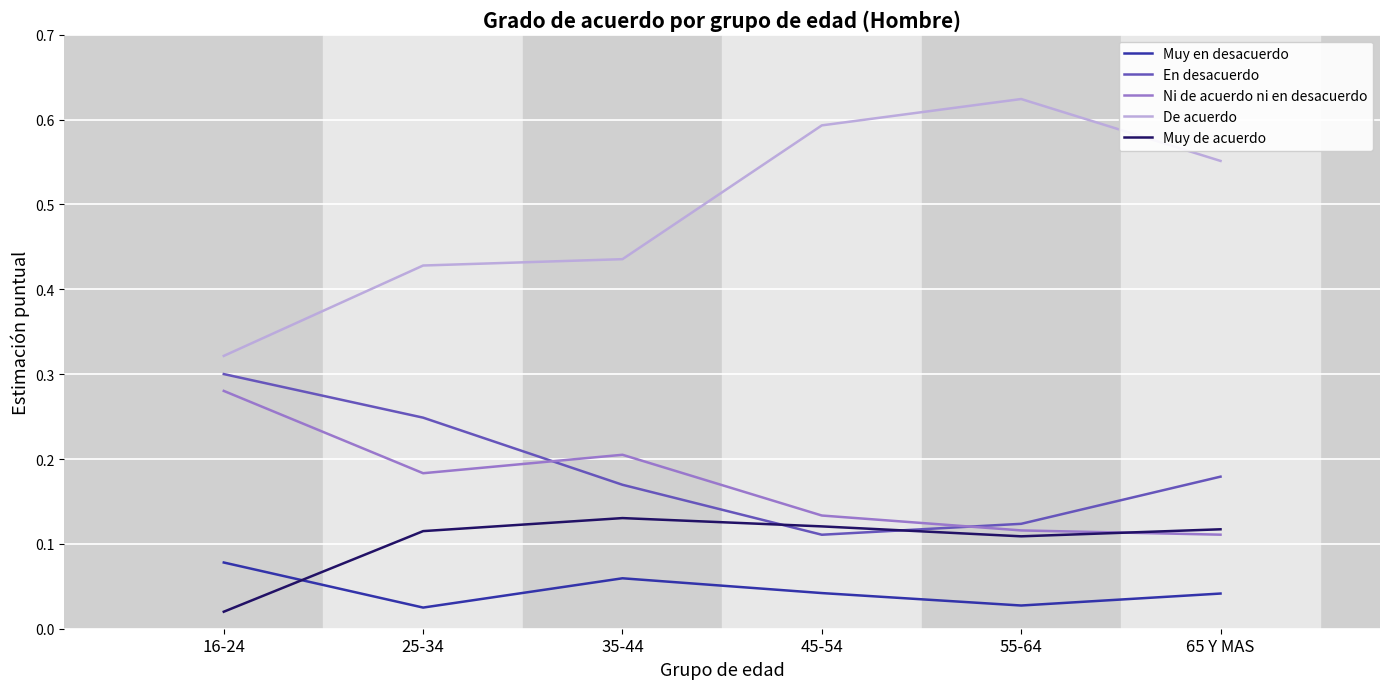

Which series changed the most between 16-24 and 45-54?

De acuerdo